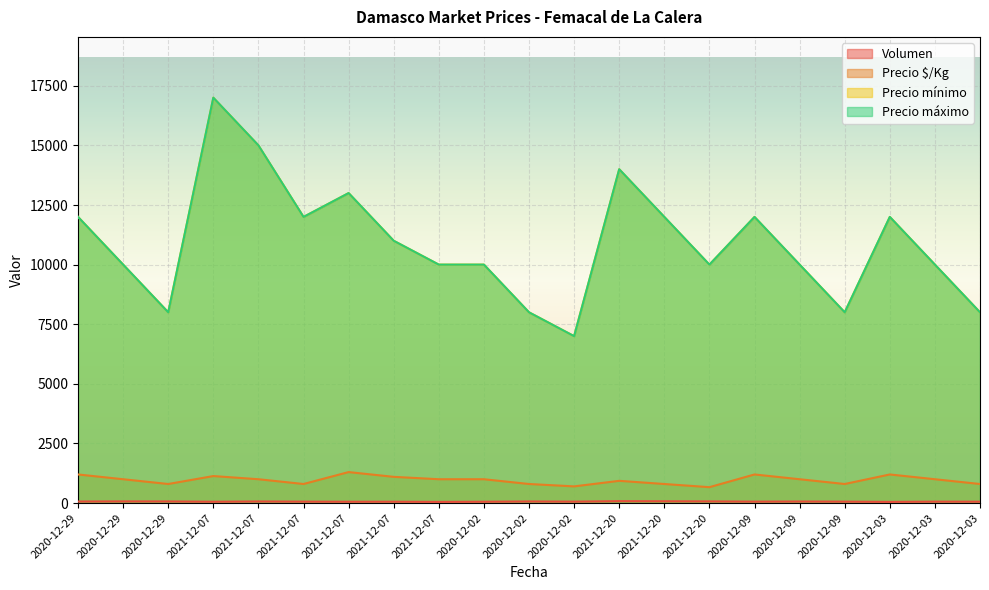

What value does the Precio mínimo series have at 2020-12-02, to the nearest 10?

8000